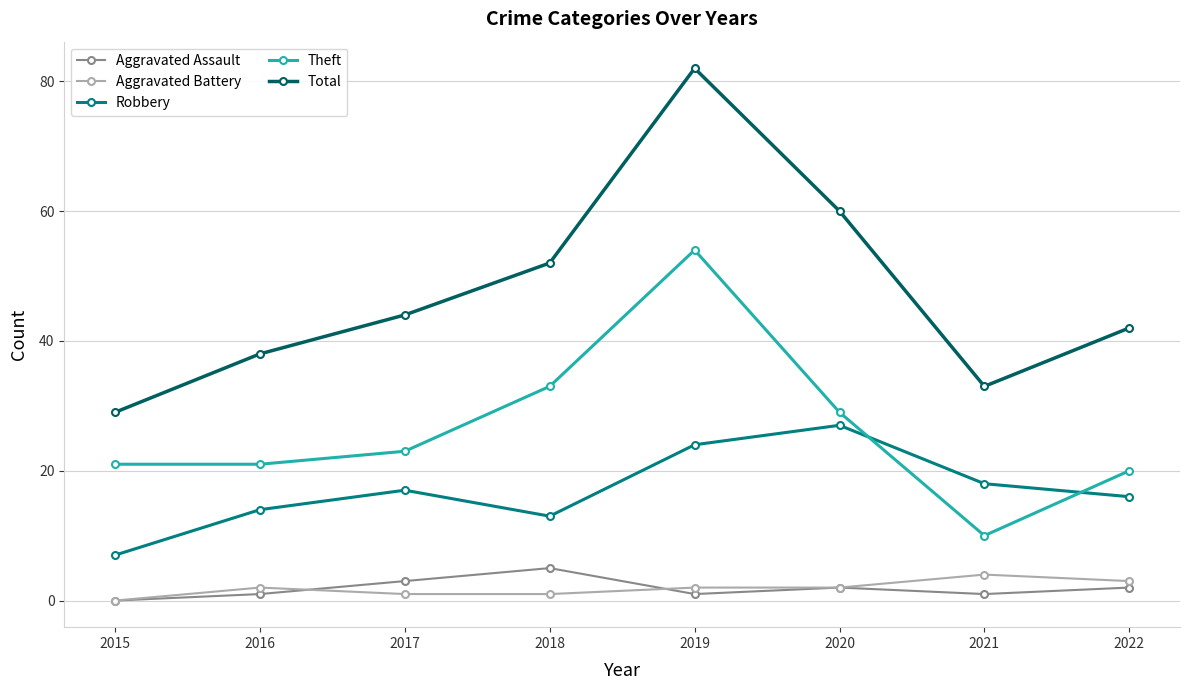

How many categories are shown in the chart?

8